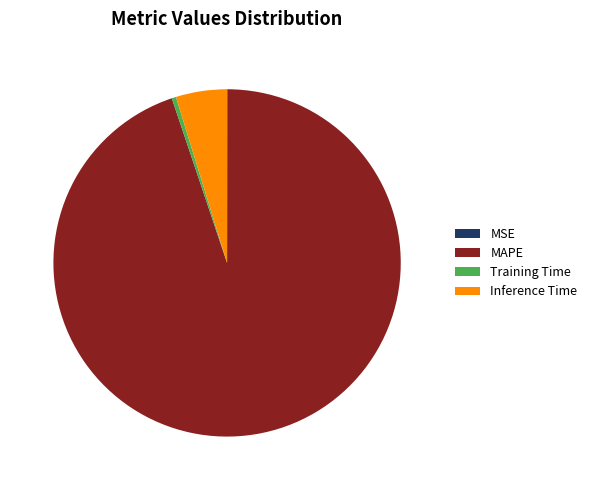

Which slice represents more than half of the pie?

MAPE